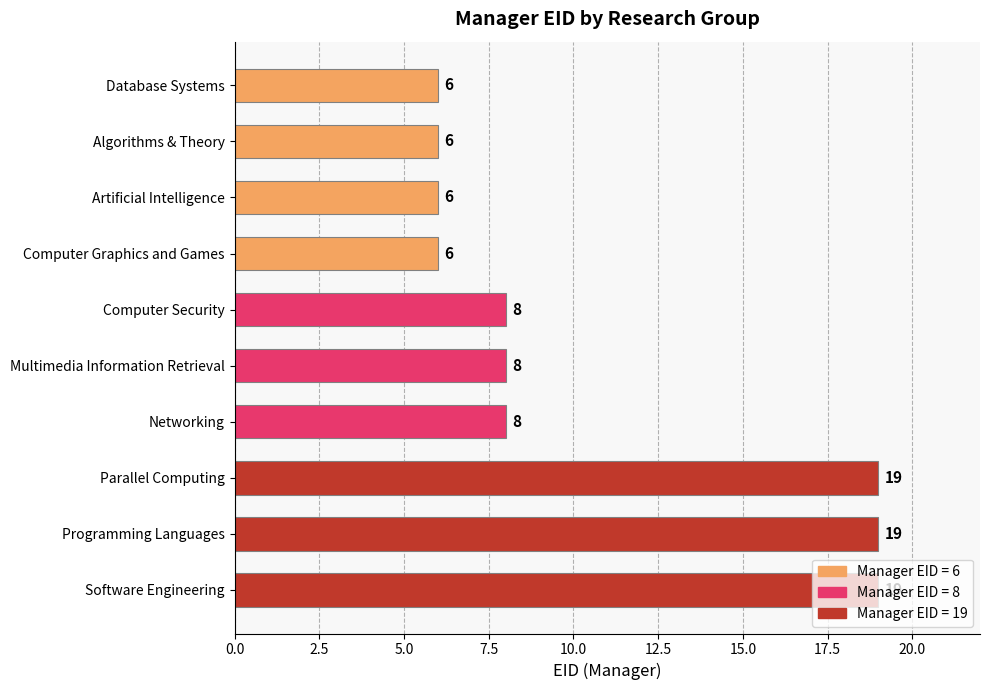

What is the greatest value displayed?

19